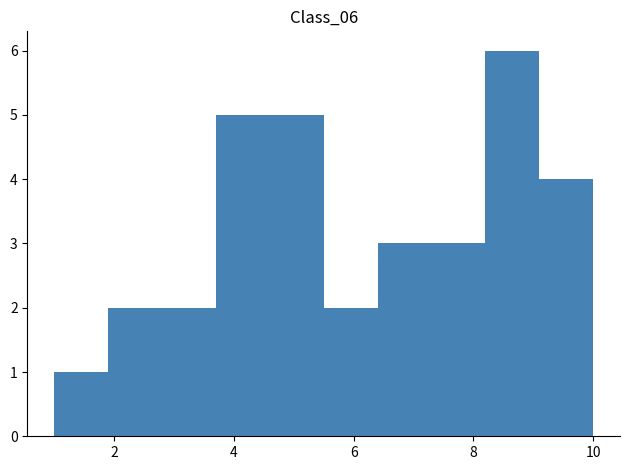

Reading left to right, list every bar in this chart as the range it spans on the x-axis followed by its height. Neither the bar edges nor the heights are printed on the chart, so give them approximately, as read against the axes.

1.0 to 1.9: 1
1.9 to 2.8: 2
2.8 to 3.7: 2
3.7 to 4.6: 5
4.6 to 5.5: 5
5.5 to 6.4: 2
6.4 to 7.3: 3
7.3 to 8.2: 3
8.2 to 9.1: 6
9.1 to 10.0: 4